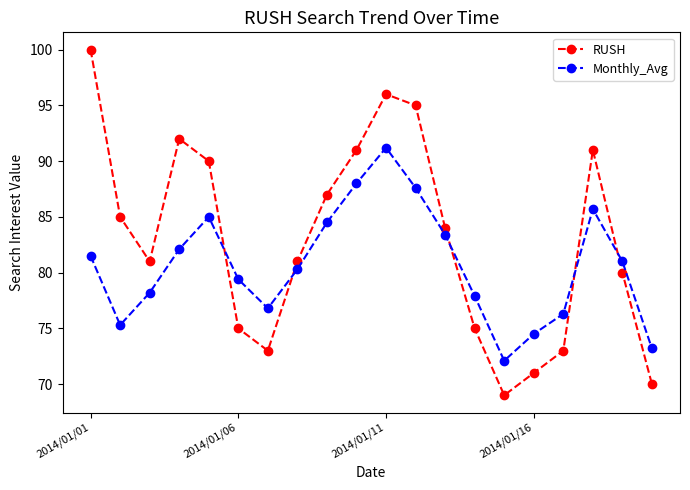

True or false: RUSH has more than 0 points higher than both neighbors.

True